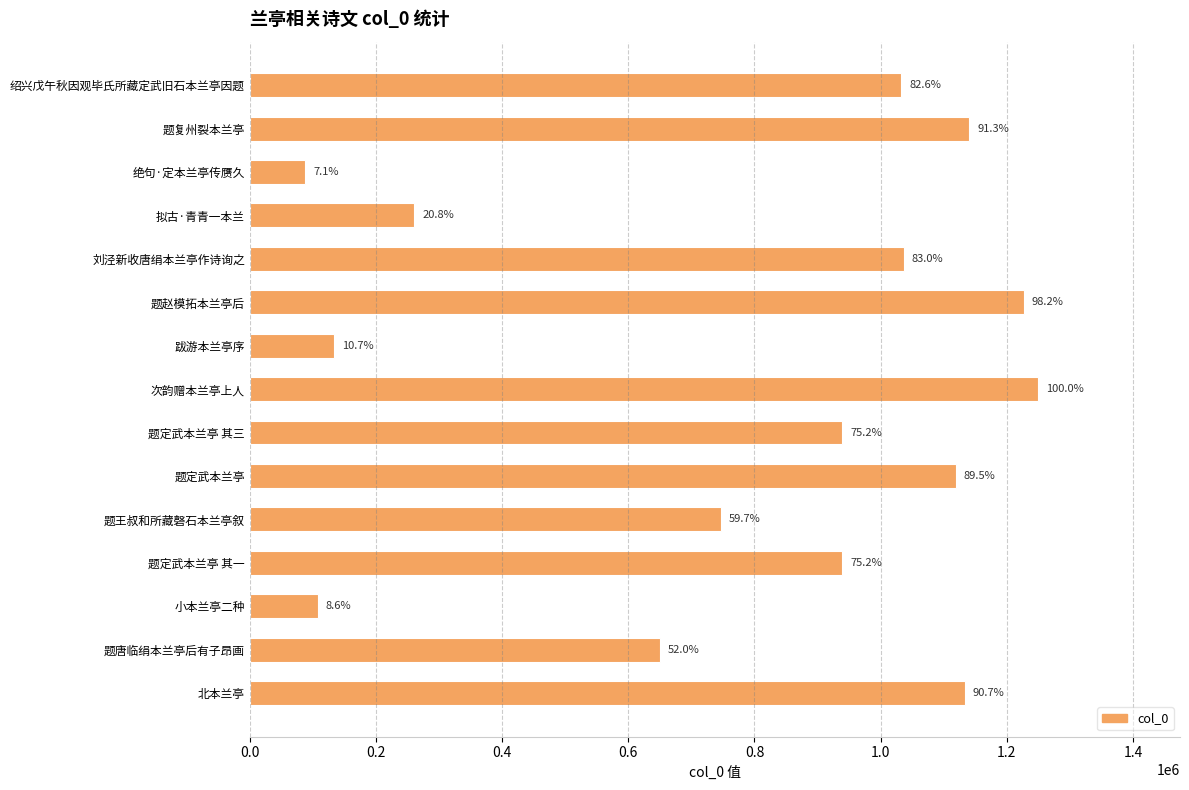

How many bars are there in total?

15